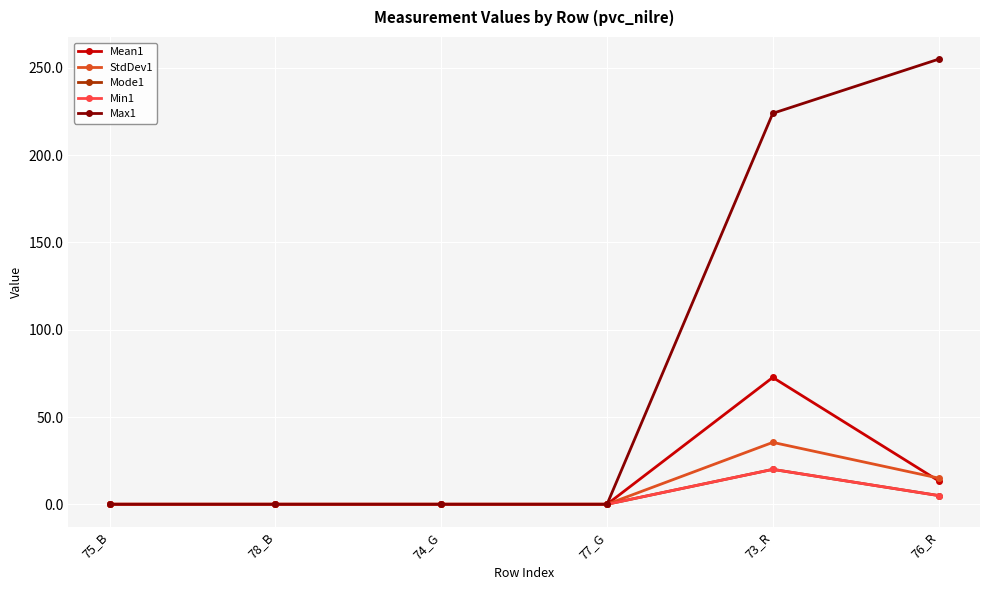

At how many categories does at least one series exceed 23?

2